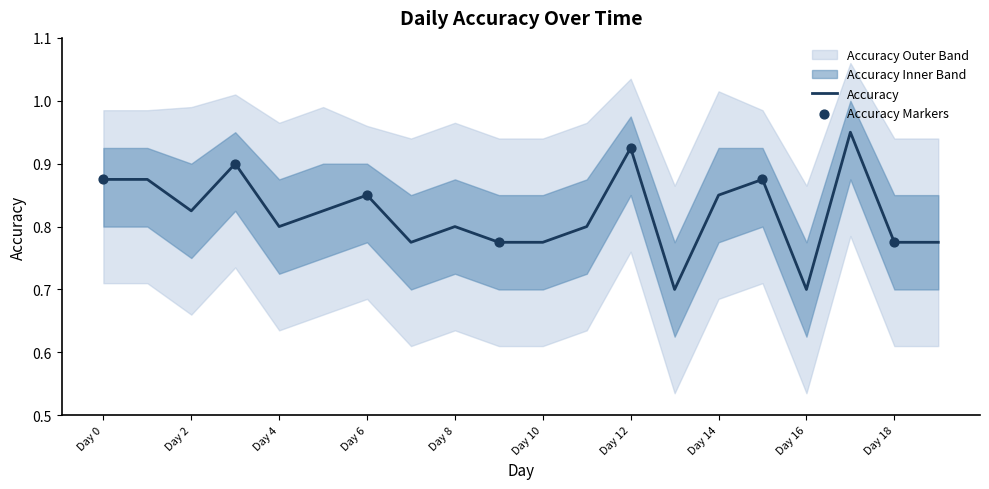

Which series has the widest spread of Y values?

Accuracy